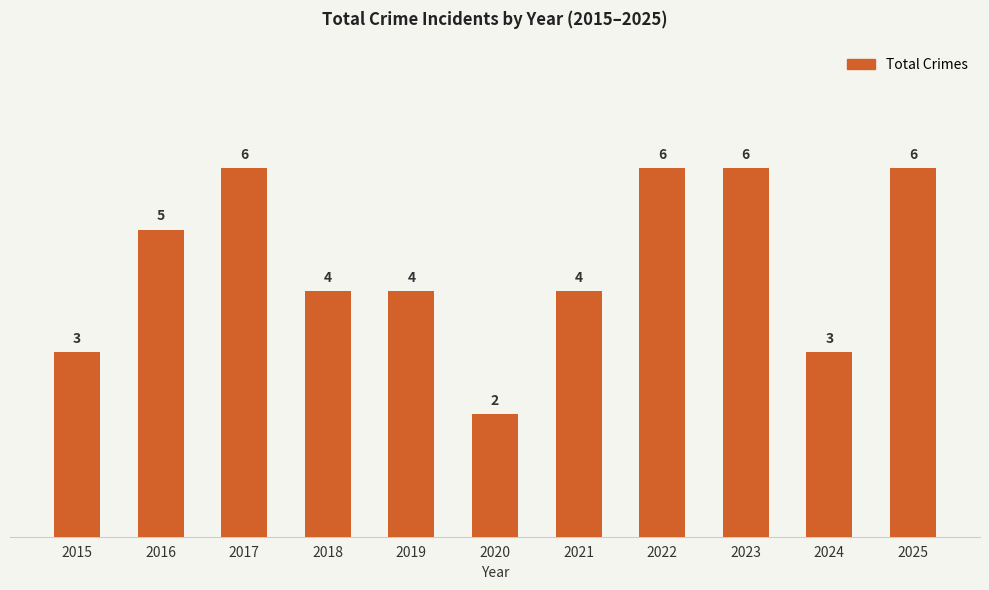

What is the change in value from 2022 to 2024?

-3